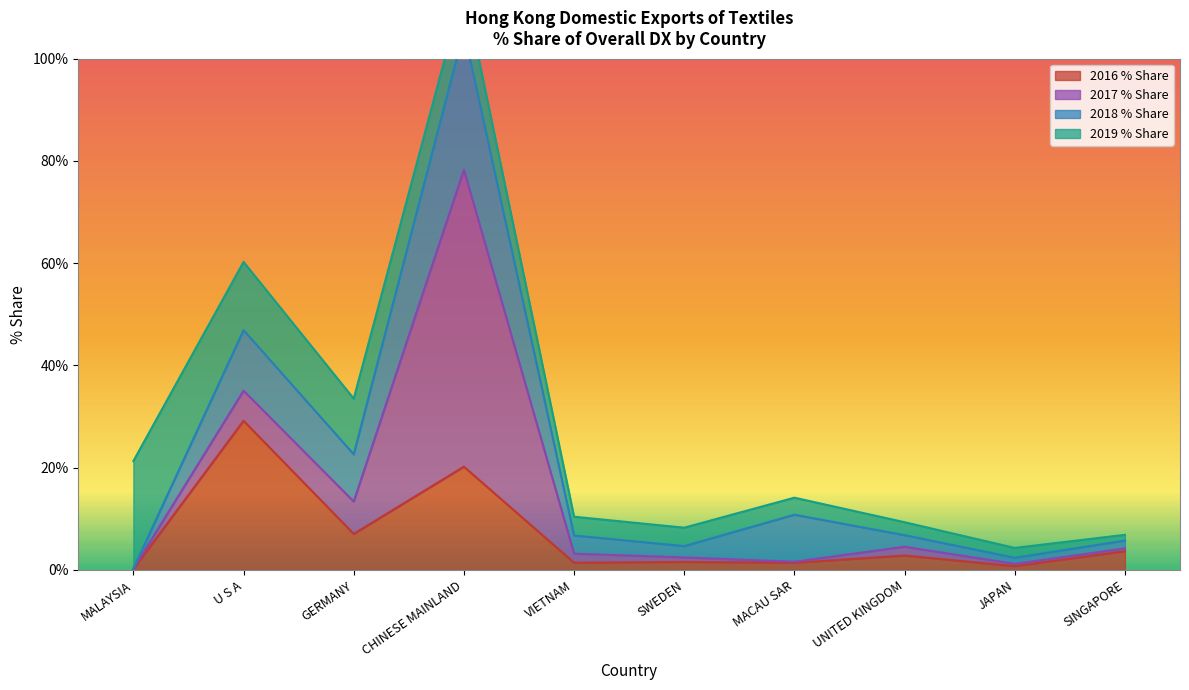

The 2016 % Share series shows 2.8 at UNITED KINGDOM. True or false?

True